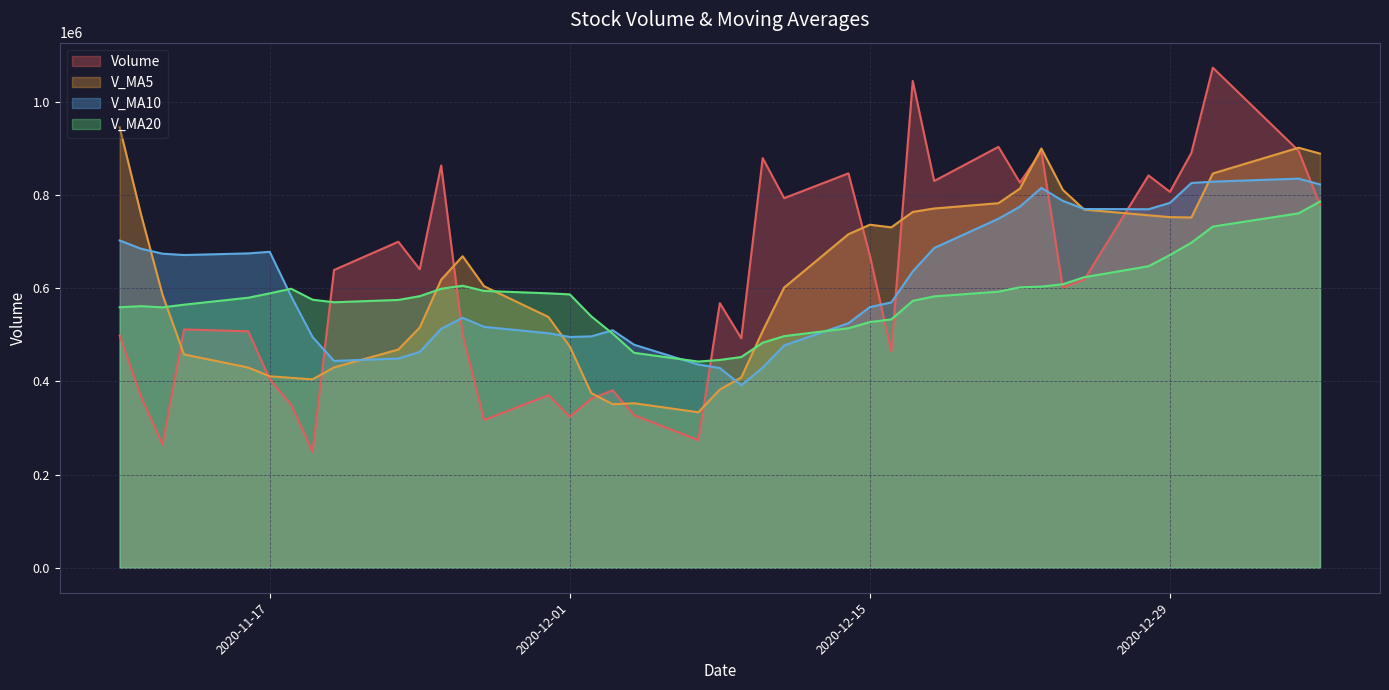

What is the total value across all series at 2020-12-11?

2368401.8